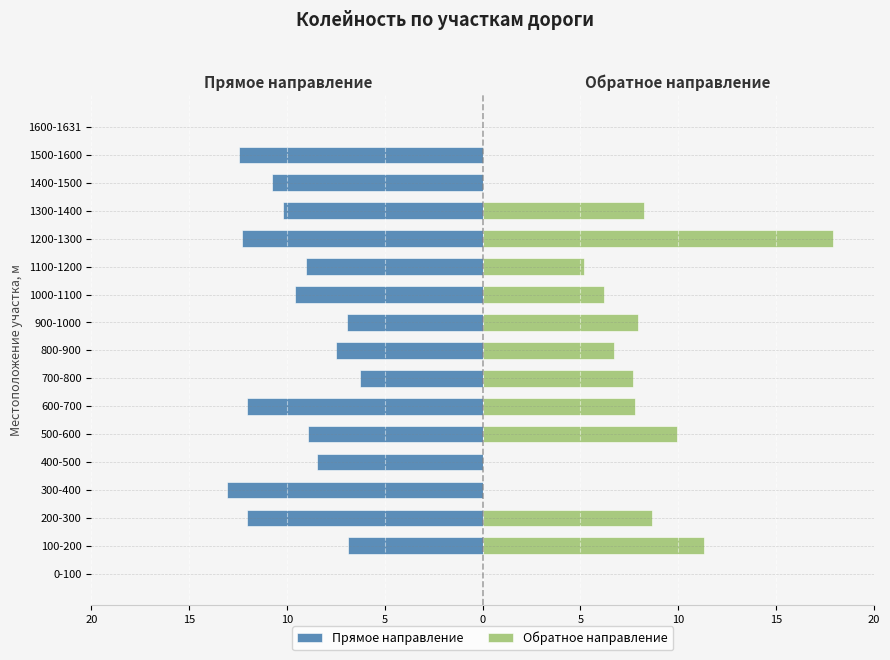

Does the chart contain stacked bars?

No